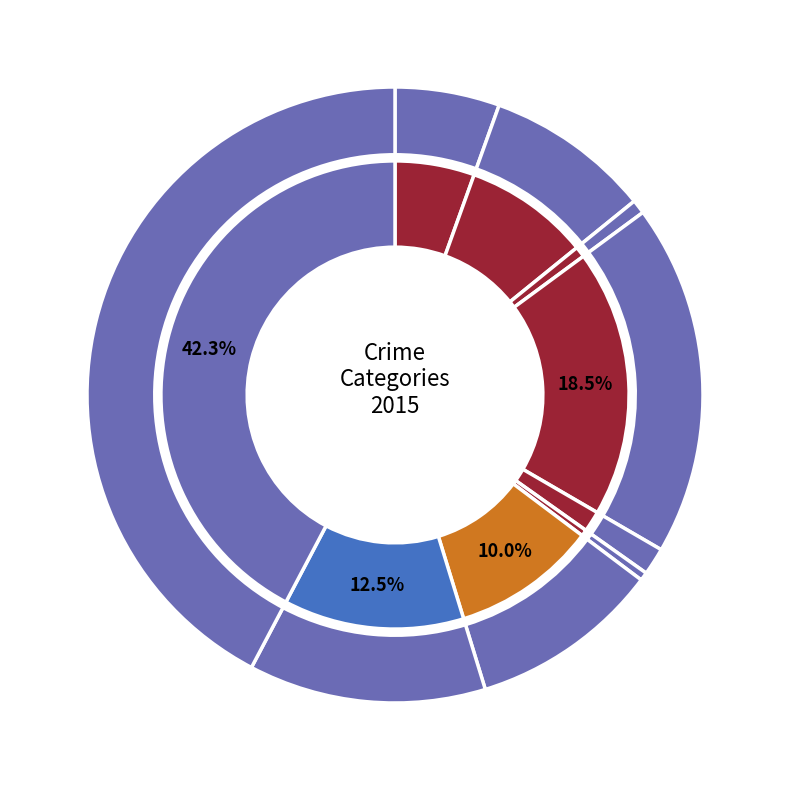

To the nearest percent, what is the difference between the largest and smallest slice percentages?

42%